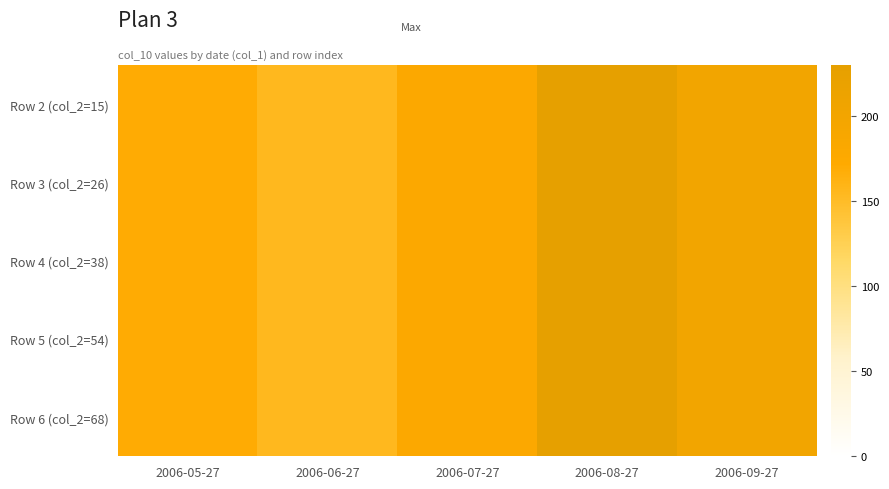

What is the maximum value shown in the chart?

230.0